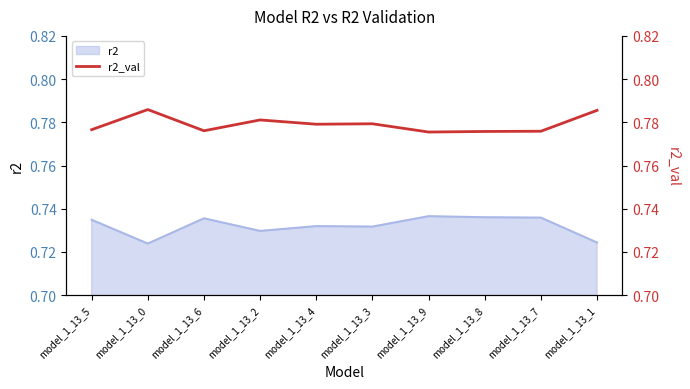

What is the label of the 6th point from the left?

model_1_13_3